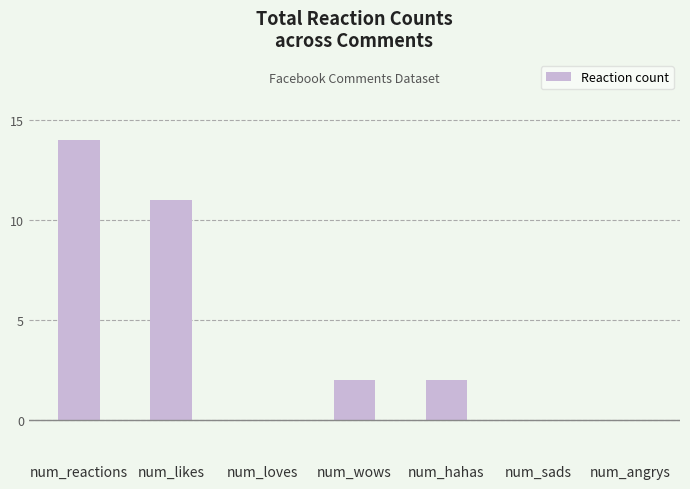

Count the values in the range 0 to 11.

6